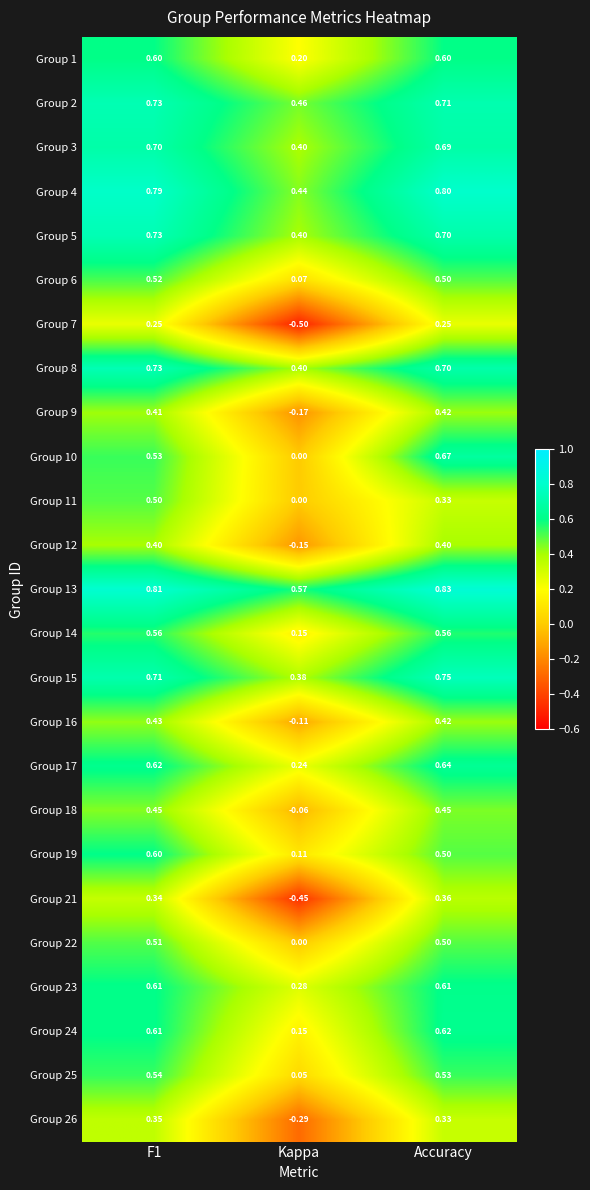

What is the spread (max minus min) of values at Accuracy?

0.6